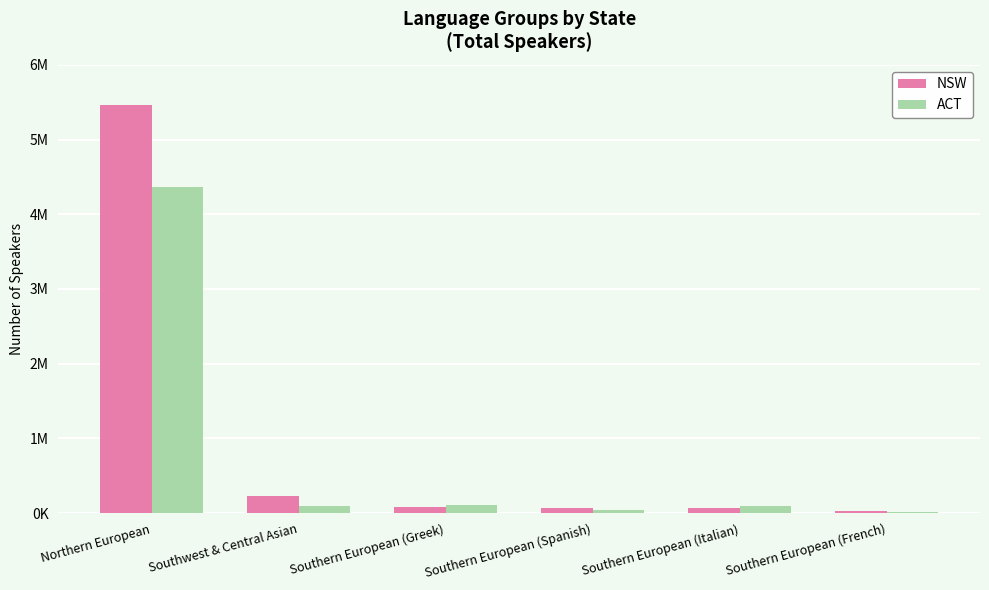

Are the bars grouped side by side (vs. stacked)?

Yes